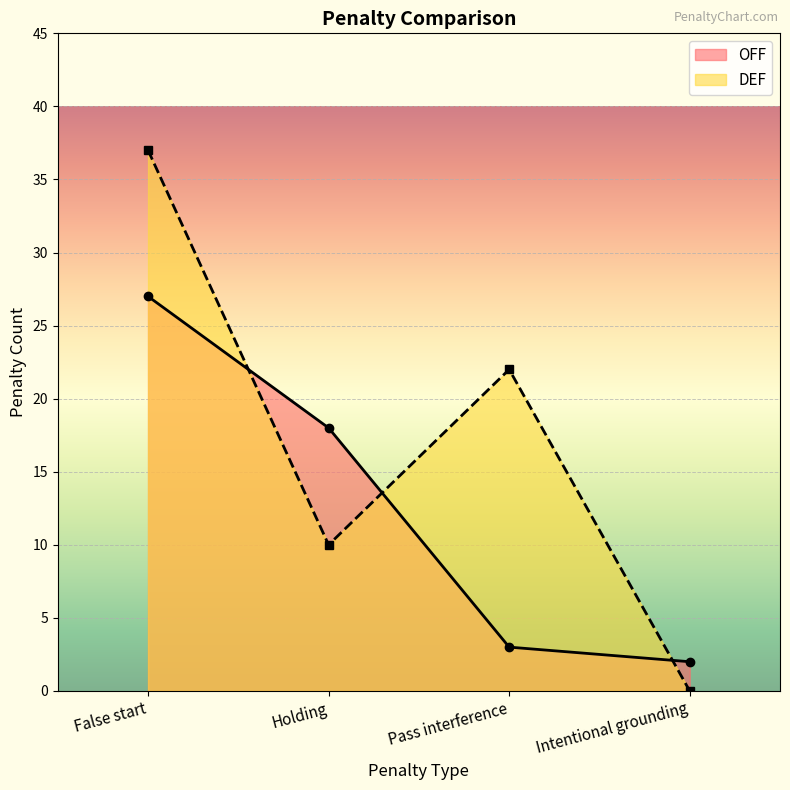

What are all the series names shown in the legend?

OFF, DEF